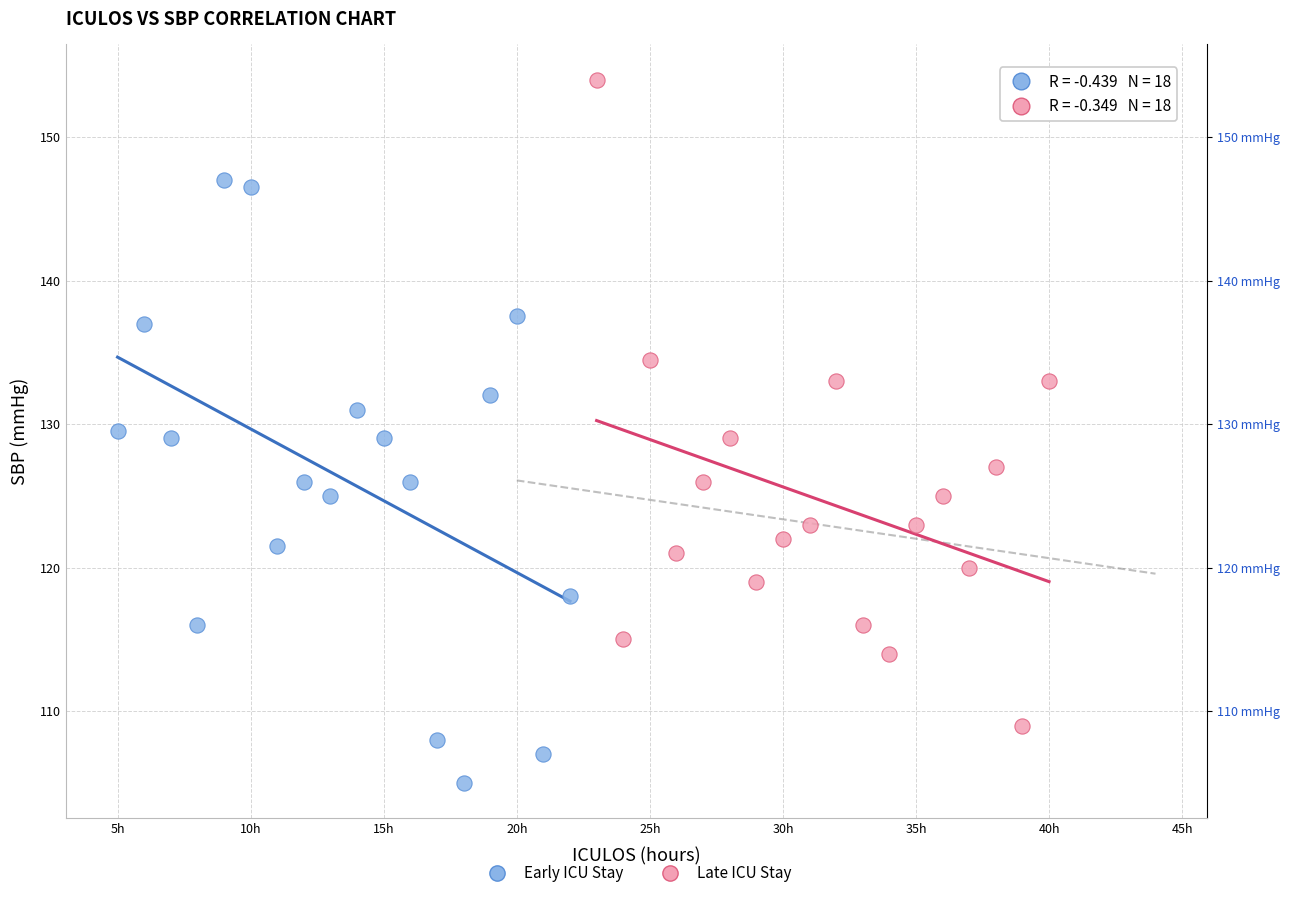

Which series reaches the maximum Y coordinate?

Late ICU Stay